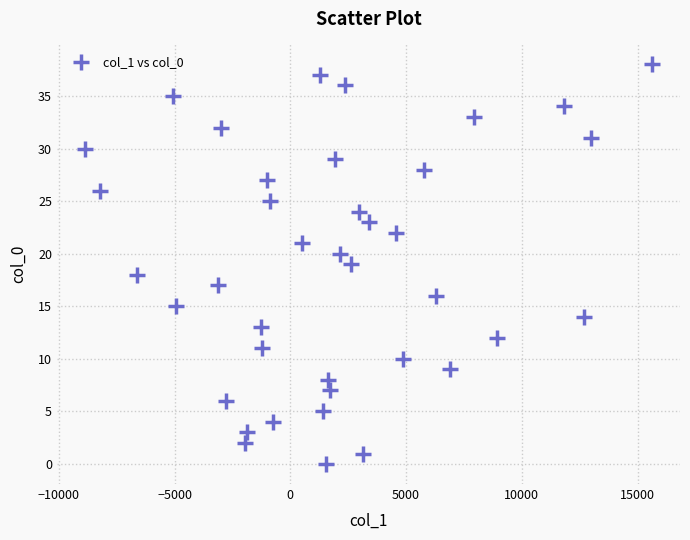

What is the range of Y values (max minus min)?

38